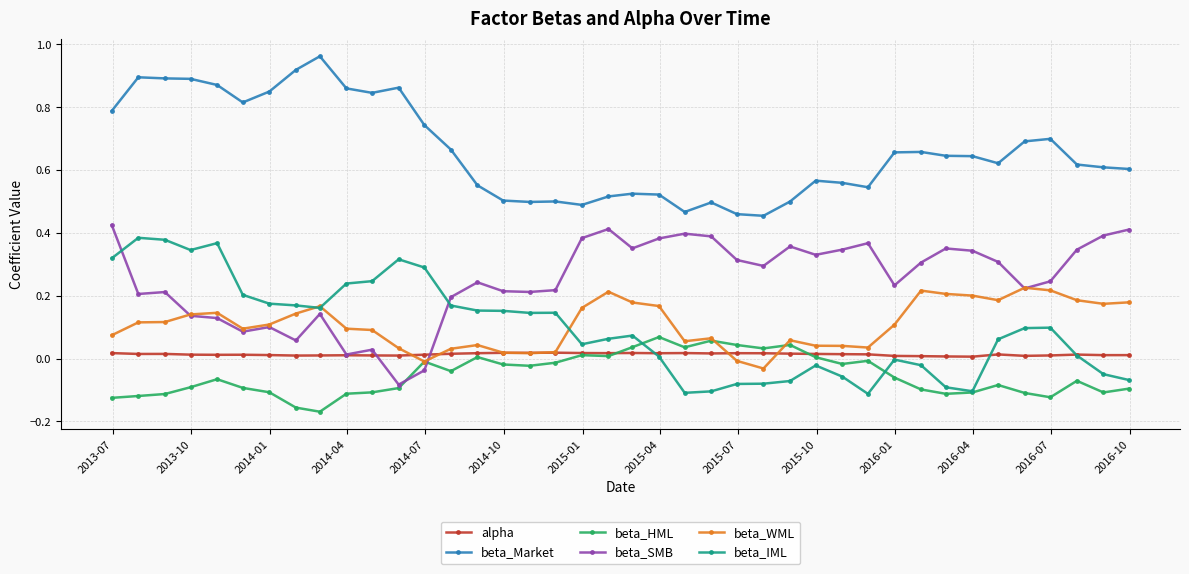

True or false: beta_Market and beta_IML cross at least once.

False